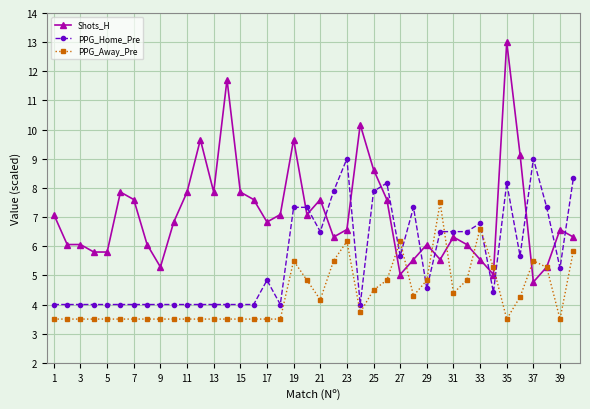

Which series has the largest total across all categories?

Shots_H